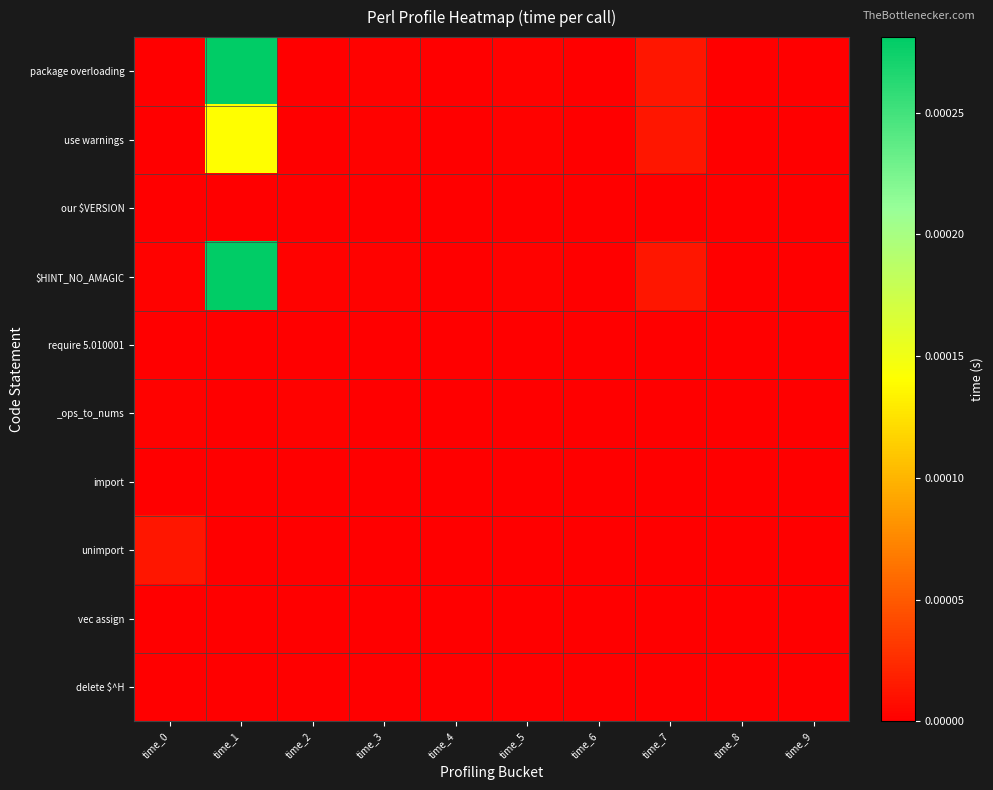

List the series in order of their peak value, highest first.

package overloading, $HINT_NO_AMAGIC, use warnings, unimport, _ops_to_nums, our $VERSION, require 5.010001, import, vec assign, delete $^H